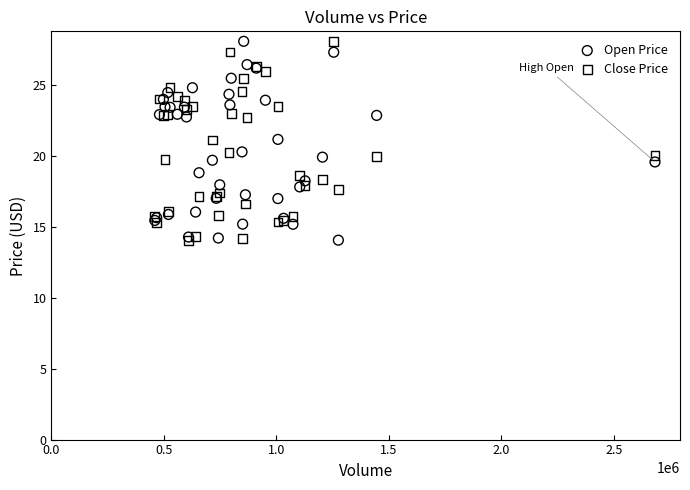

What are all the series names shown in the legend?

Open Price, Close Price